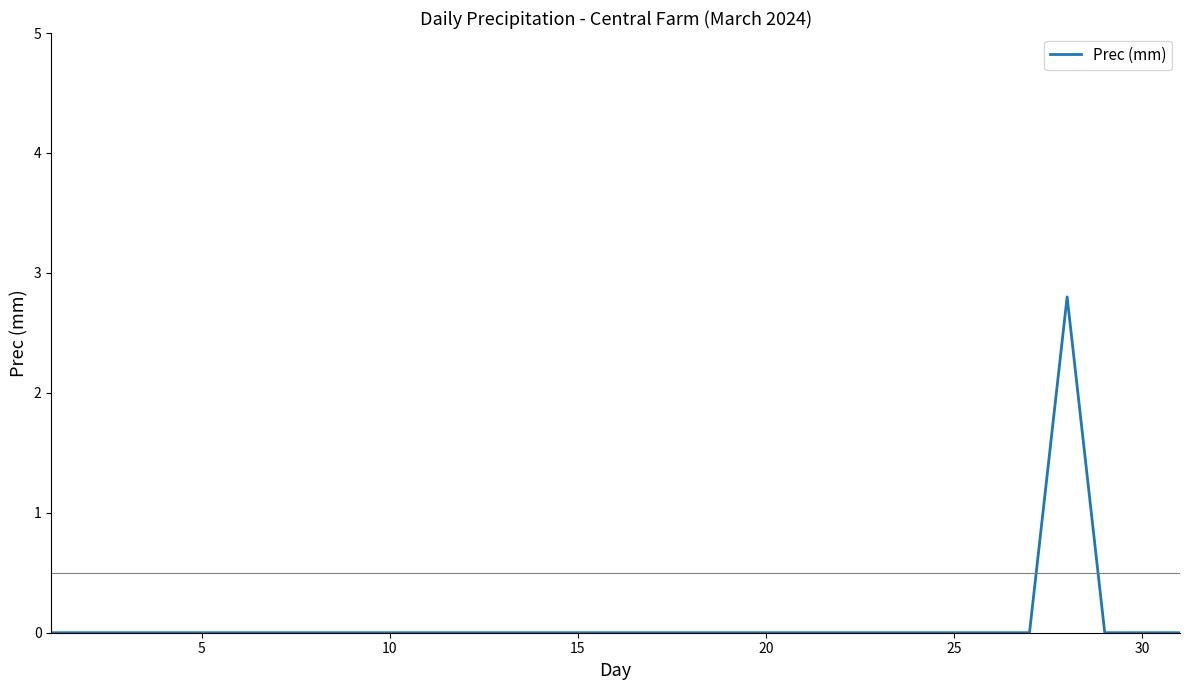

What is the greatest value displayed?

2.8